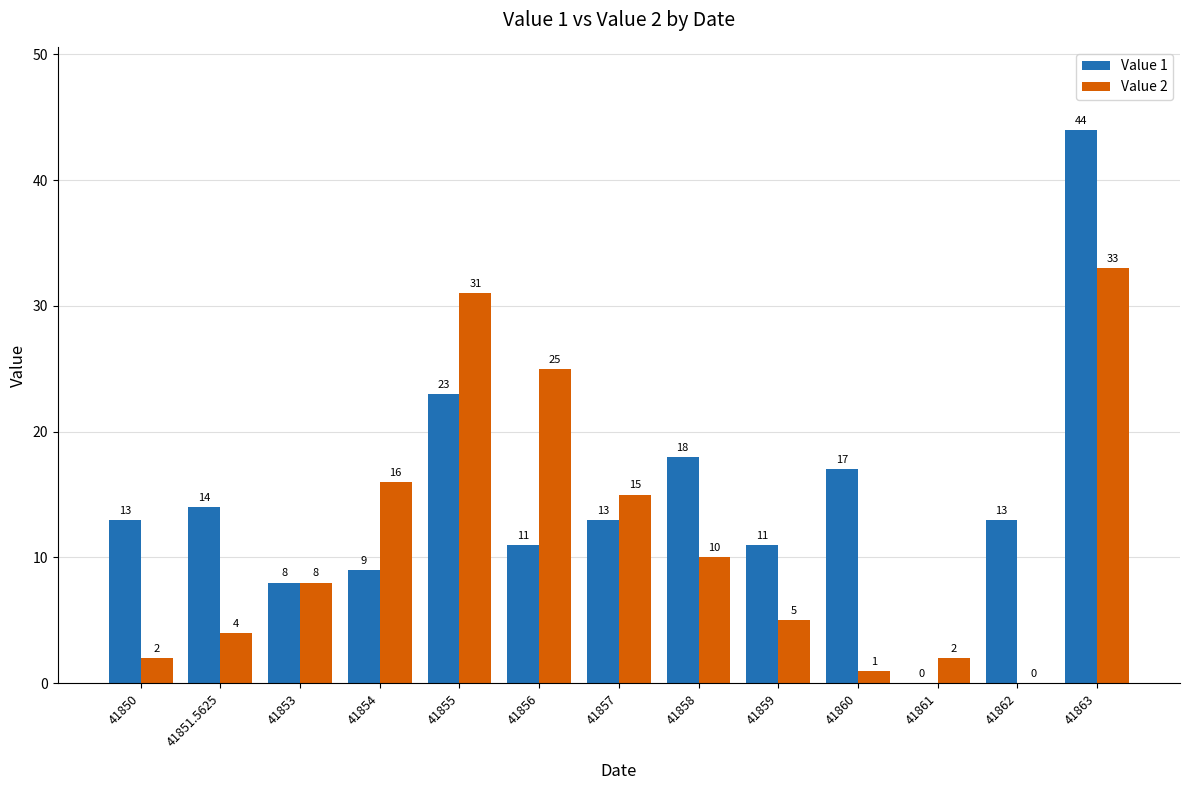

Is the value of Value 2 at 41862 greater than the value of Value 1 at 41855?

No